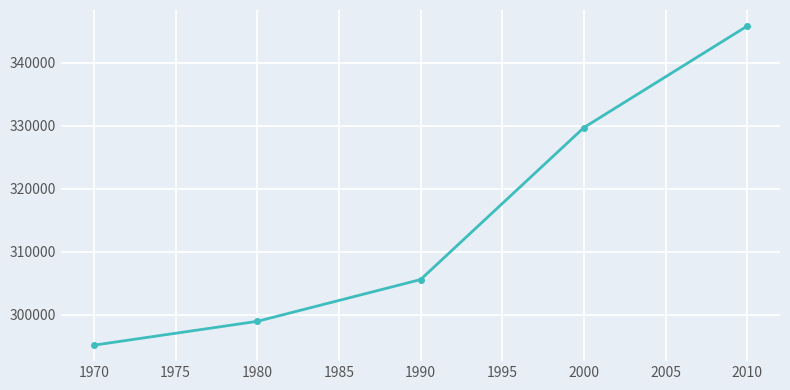

What is the value of the 2nd point from the left?

298956